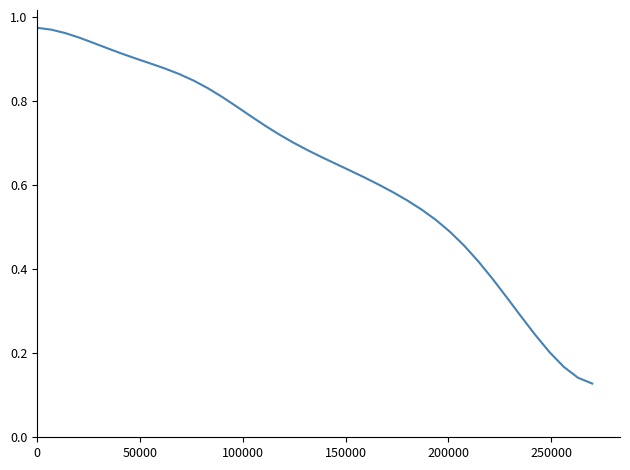

What is the difference between the second highest and minimum values?

0.8